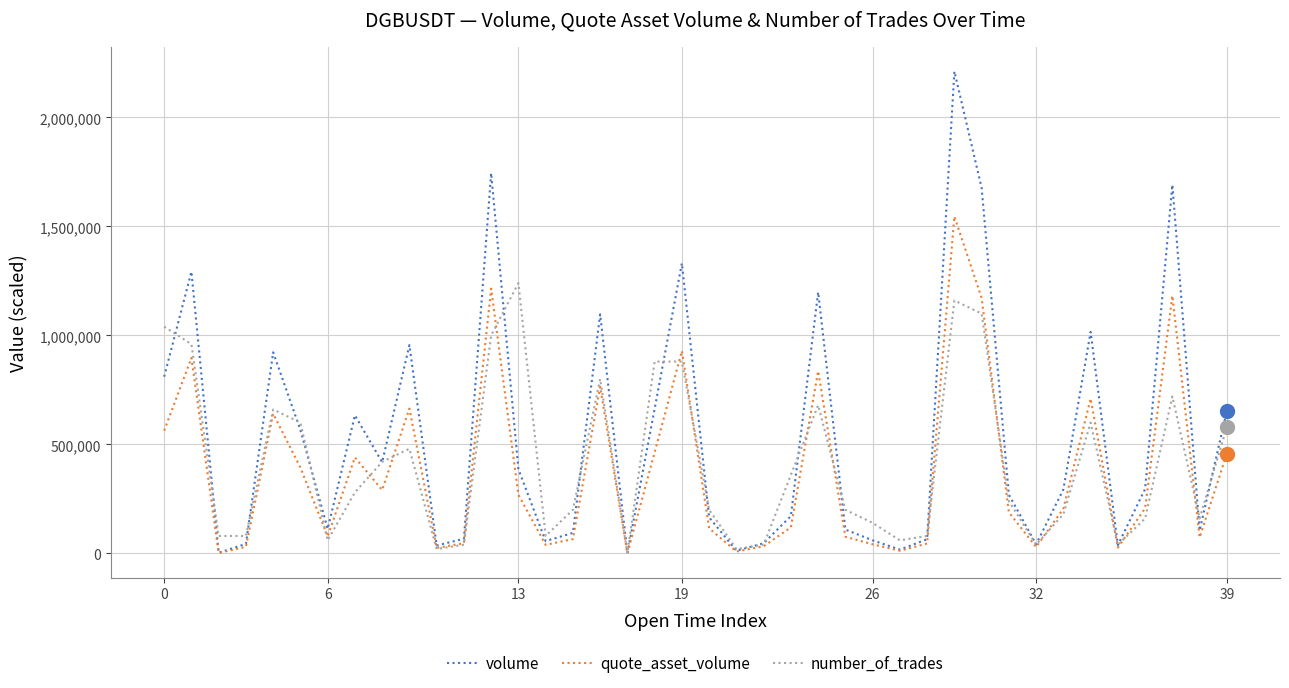

Rank the series by their maximum value, from lowest to highest.

number_of_trades, quote_asset_volume, volume